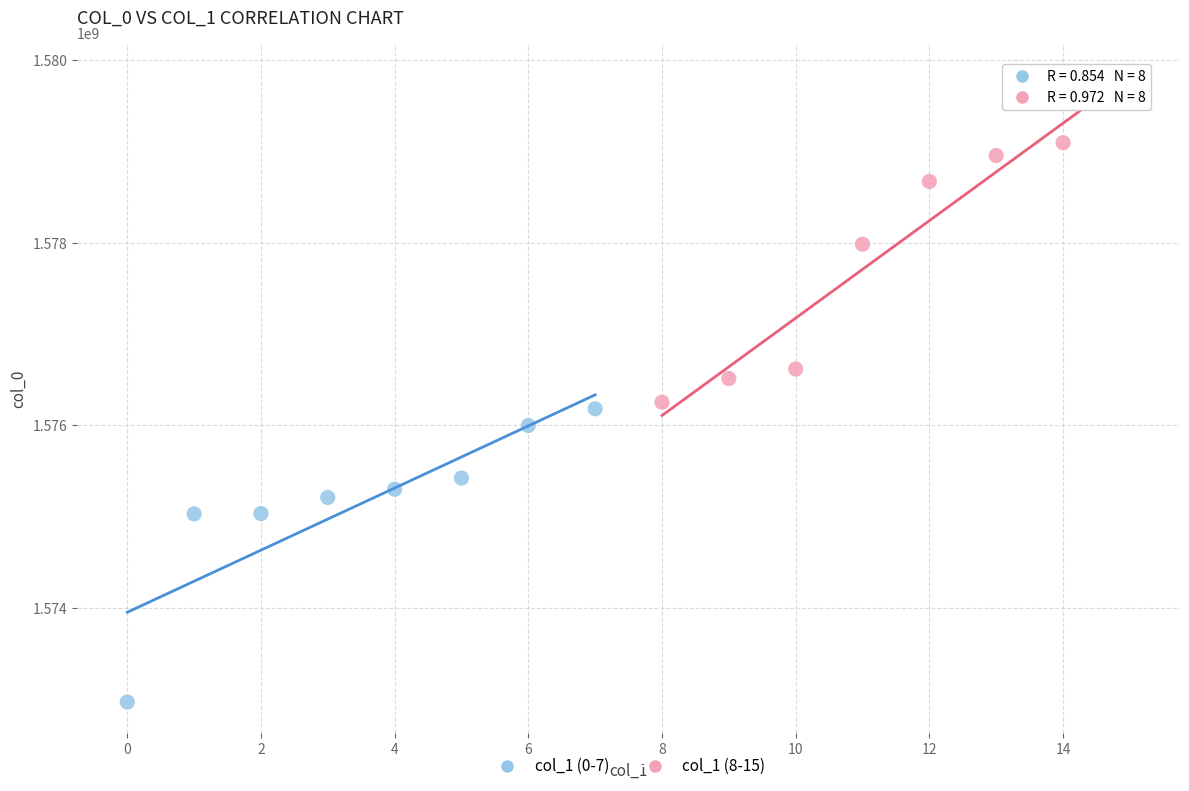

What are all the series names shown in the legend?

col_1 (0-7), col_1 (8-15)